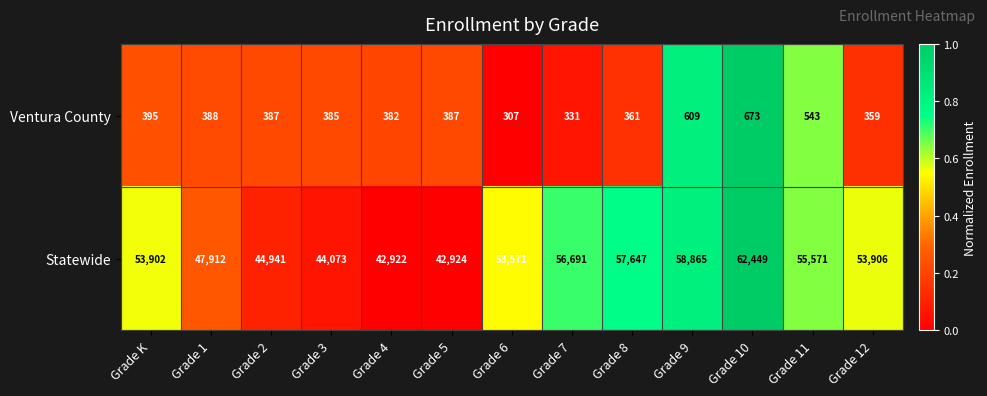

What is the sum of the Statewide values at Grade 7 and Grade 9?

115556